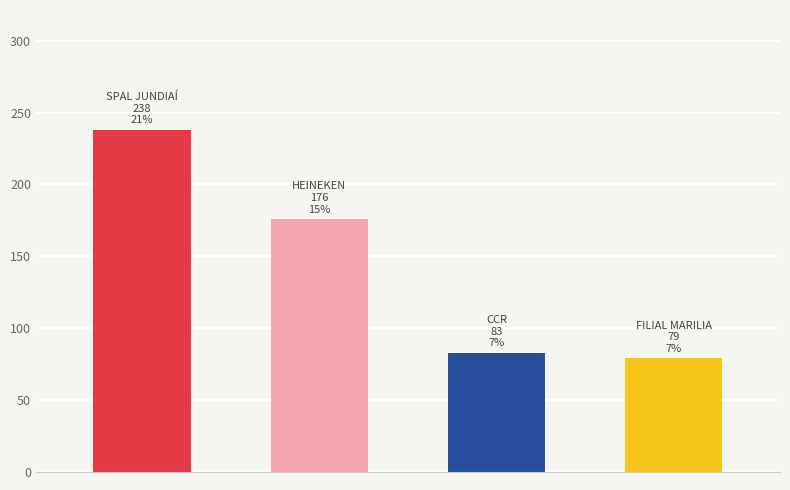

How many categories are shown in the chart?

4